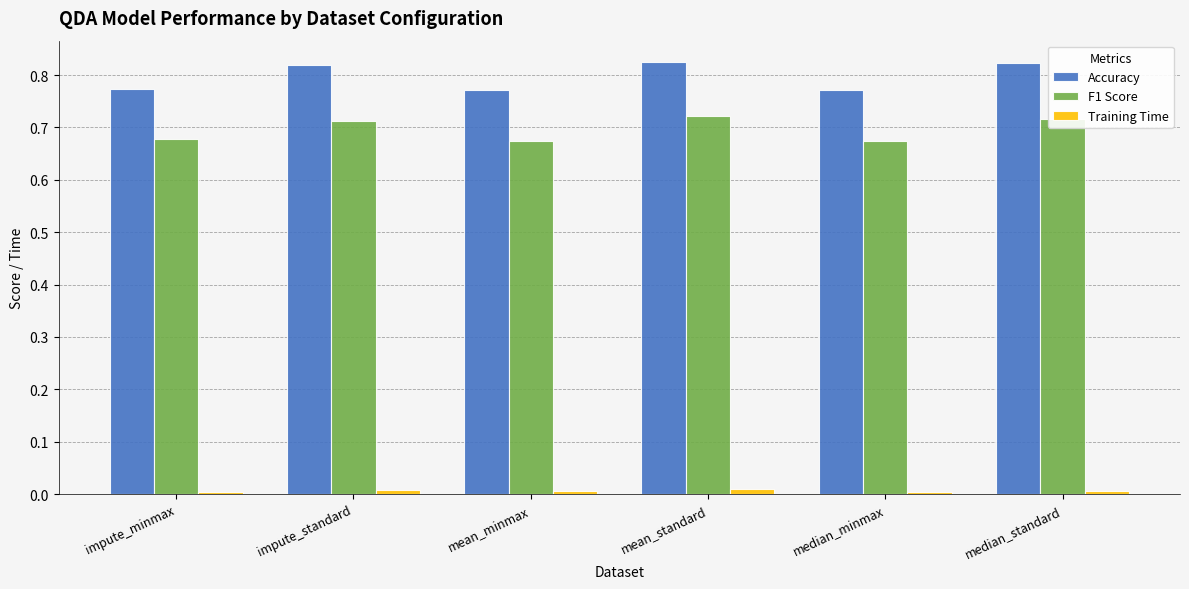

Which series has the largest range (max minus min)?

Accuracy